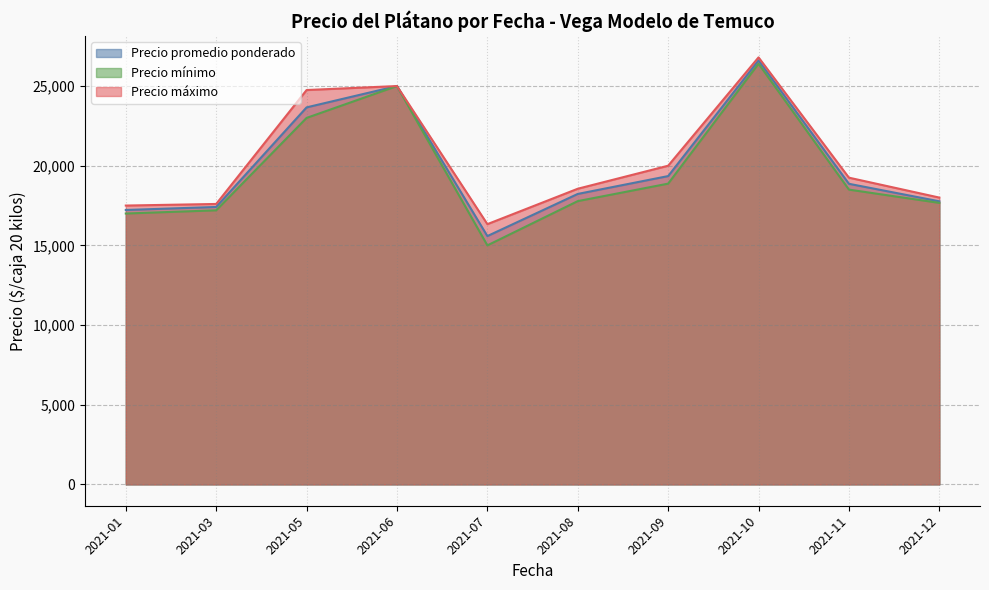

What is the difference between the Precio mínimo values at 2021-08 and 2021-12?

111.1